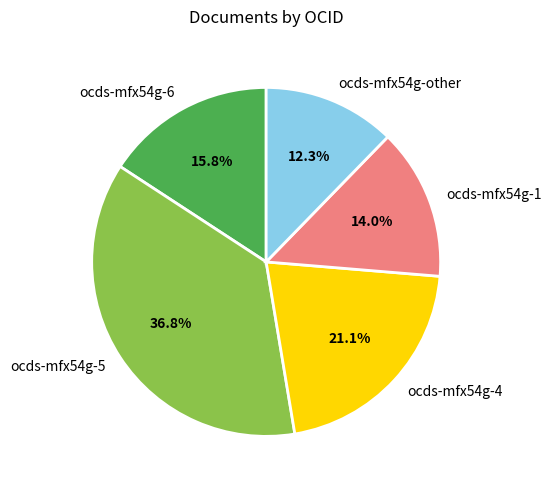

Which slice is the largest?

ocds-mfx54g-5